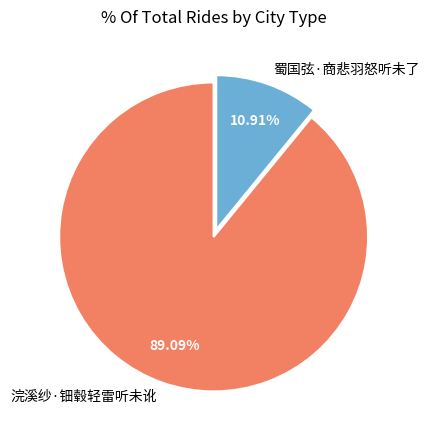

Is it true that 蜀国弦·商悲羽怒听未了 is 11% of the pie?

True